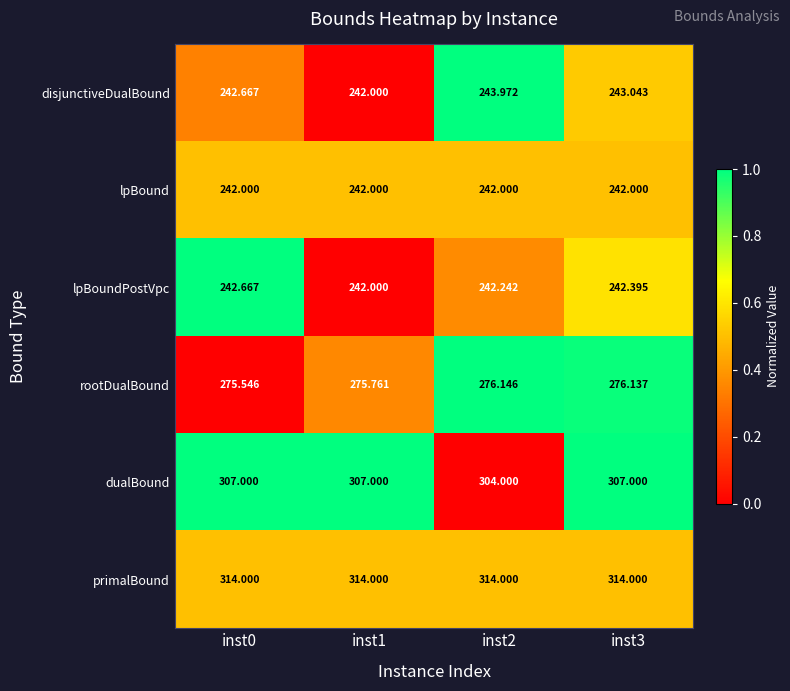

At inst2, list the series in order from smallest to largest.

lpBound, lpBoundPostVpc, disjunctiveDualBound, rootDualBound, dualBound, primalBound